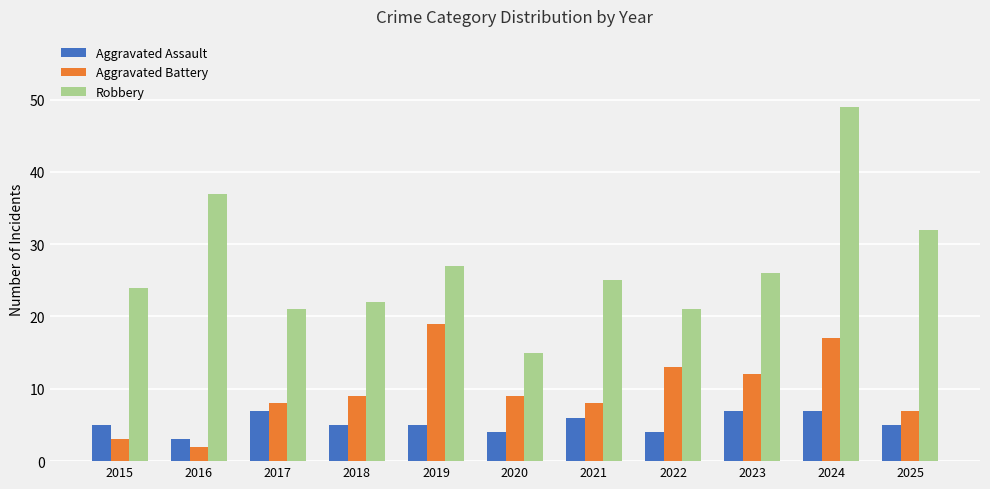

What is the total value across all series at 2023?

45